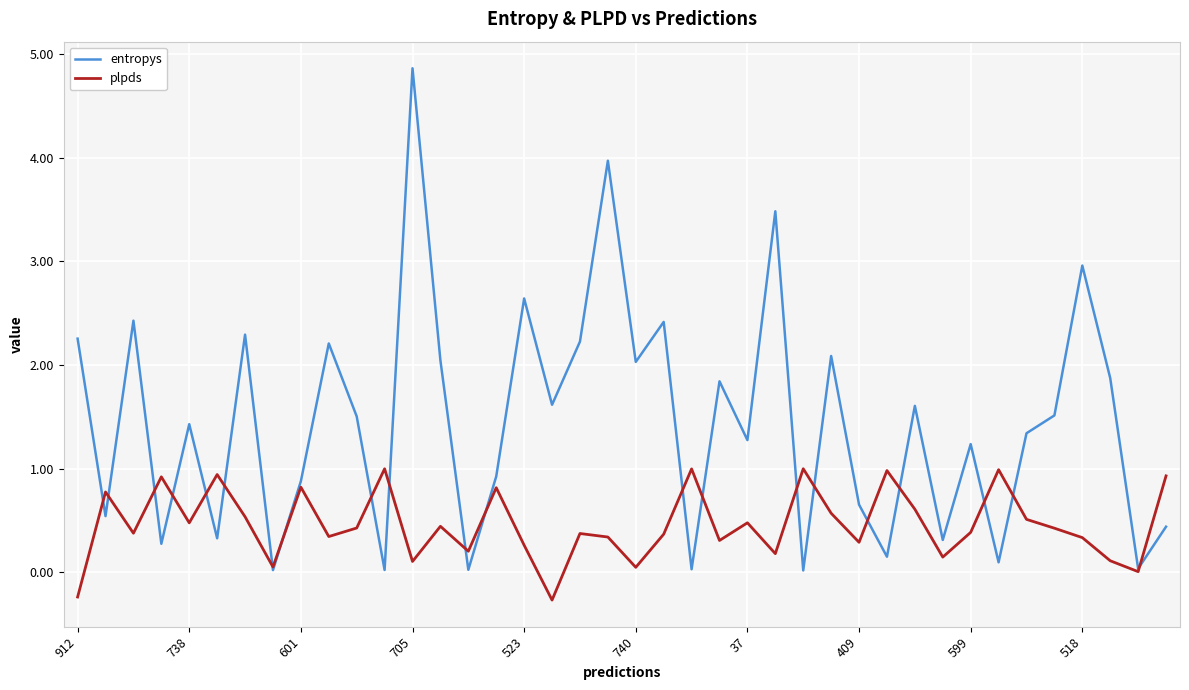

Which series has the widest spread of values?

entropys